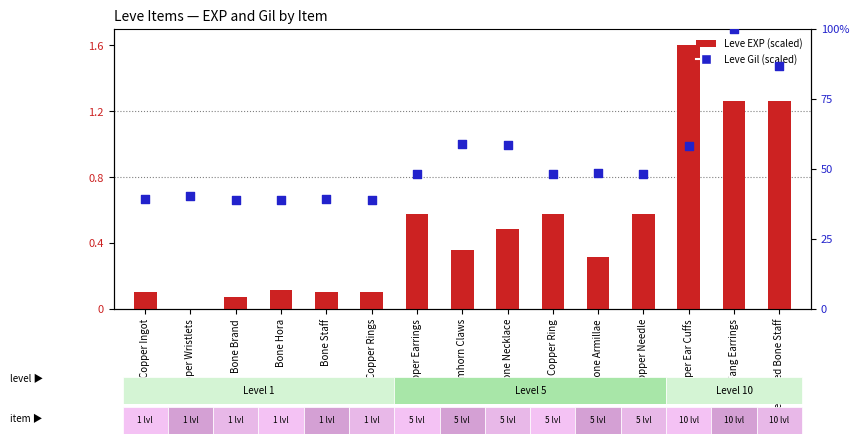

What is the total value across all series at Copper Ingot?

39.3